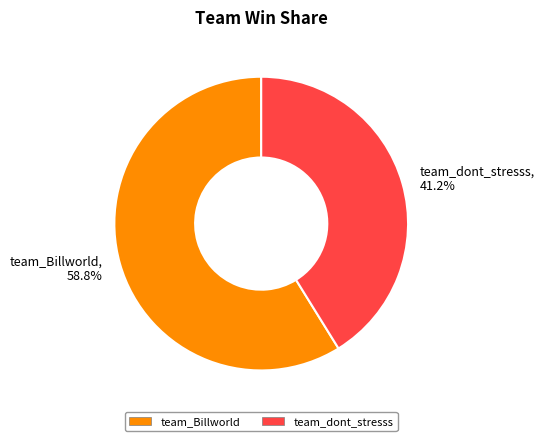

How many slices are in this pie chart?

2